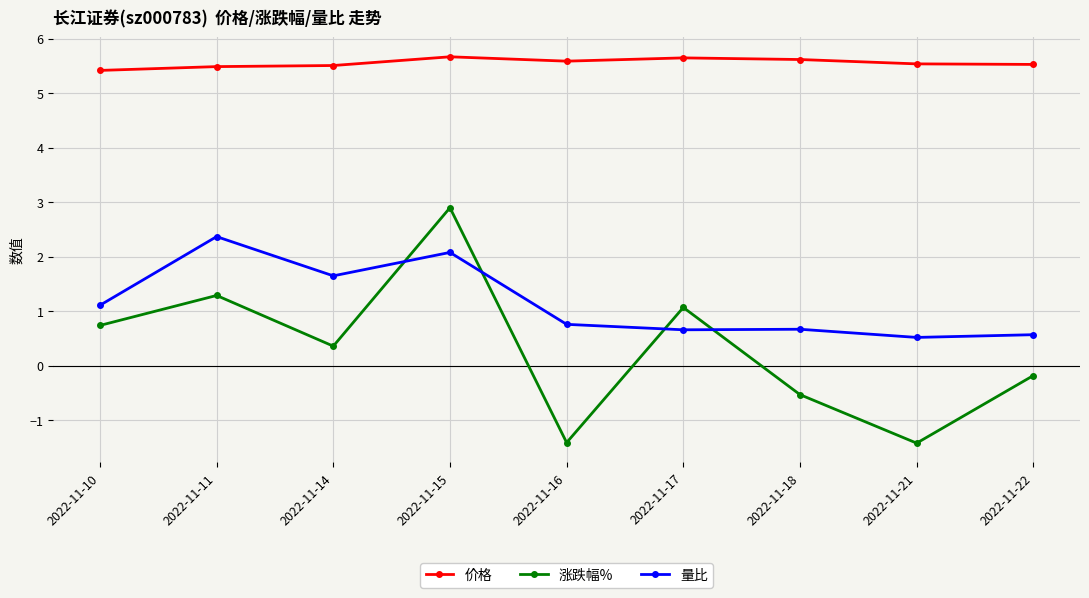

What is the difference between the second highest and minimum values in the 量比 series?

1.6